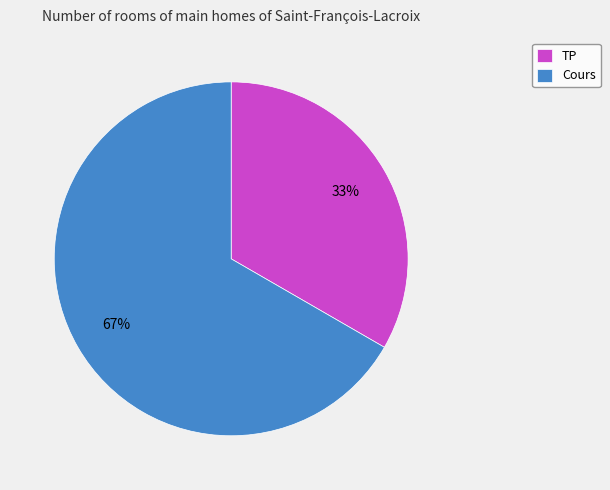

What is the smallest slice in the pie chart?

TP